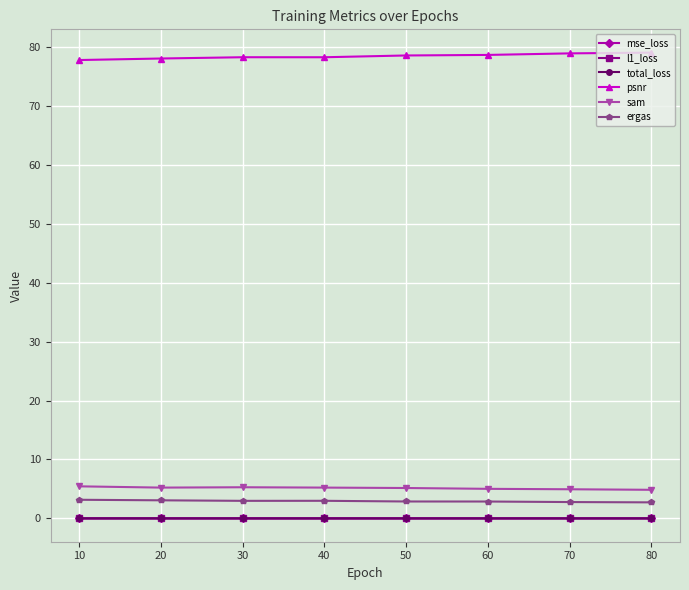

True or false: ergas and total_loss intersect in this chart.

False